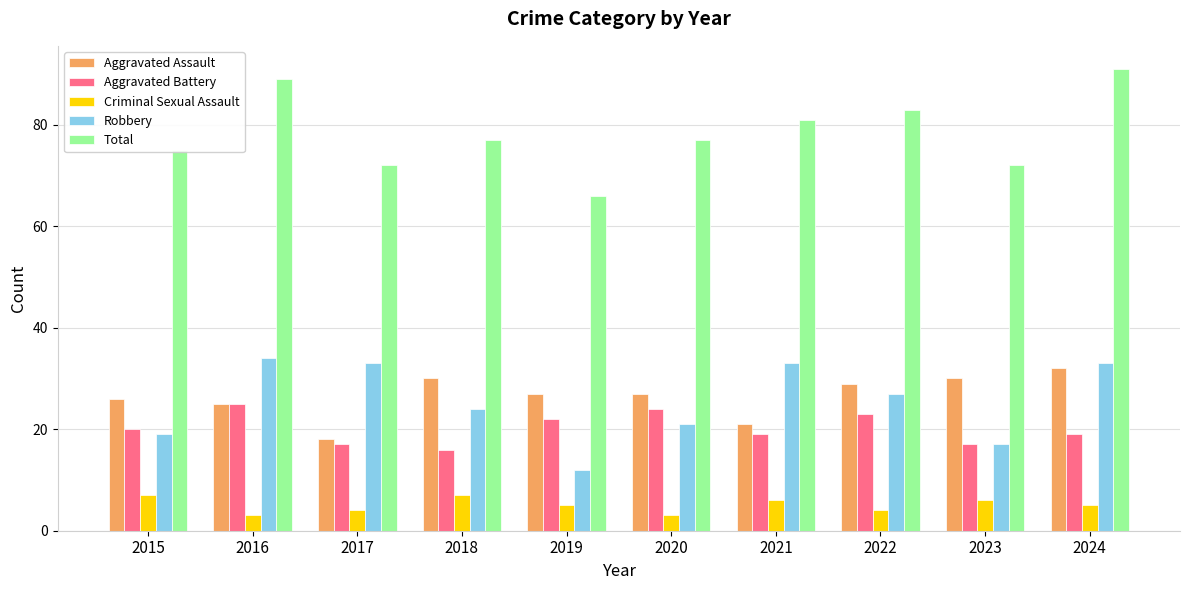

The value of Robbery at 2015 is 19. True or false?

True